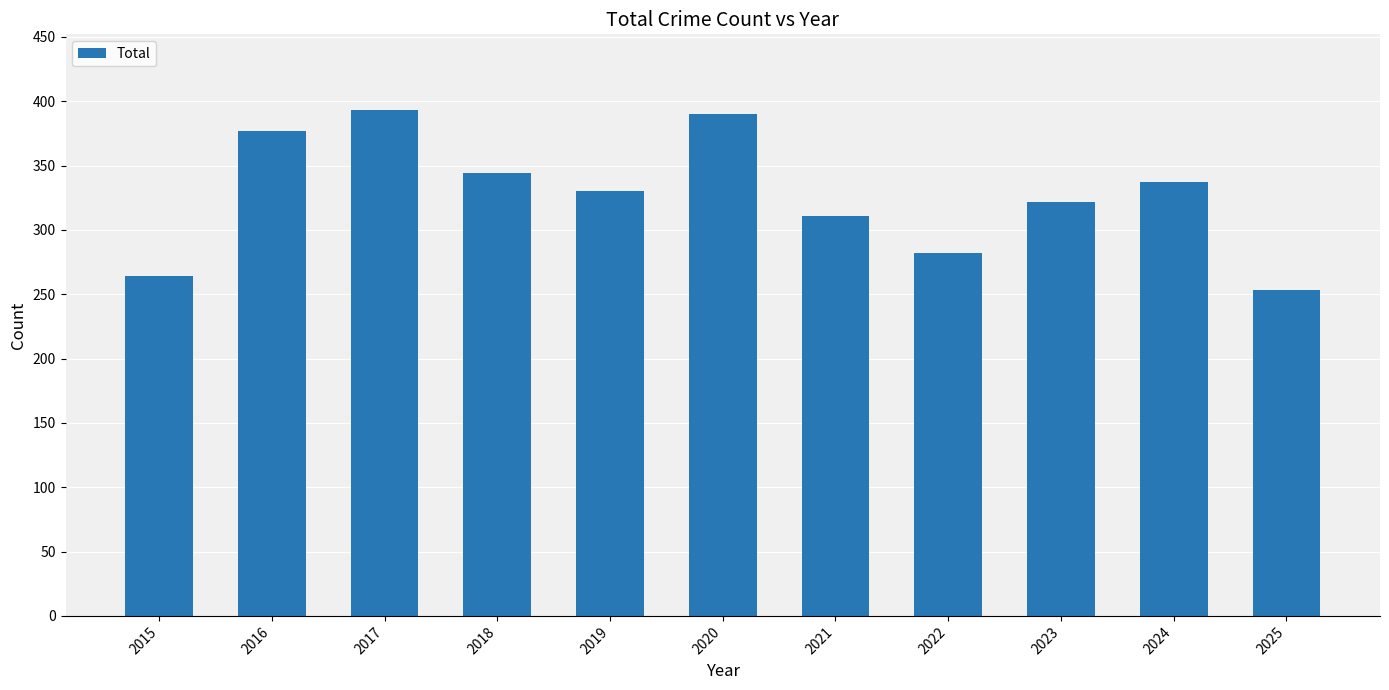

What is the sum of the values at 2017 and 2016?

770